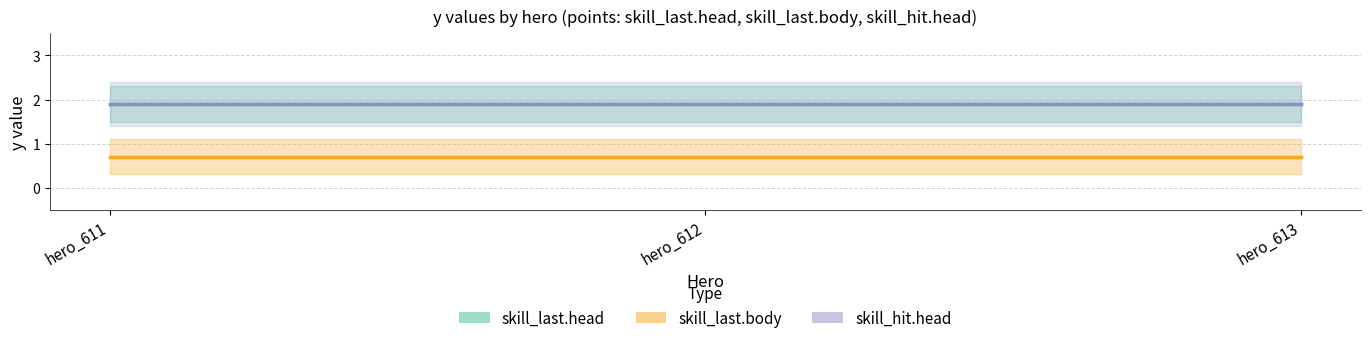

Reading left to right, extract all data points from this chart.

skill_last.head: 1.9	1.9	1.9
skill_last.body: 0.7	0.7	0.7
skill_hit.head: 1.9	1.9	1.9